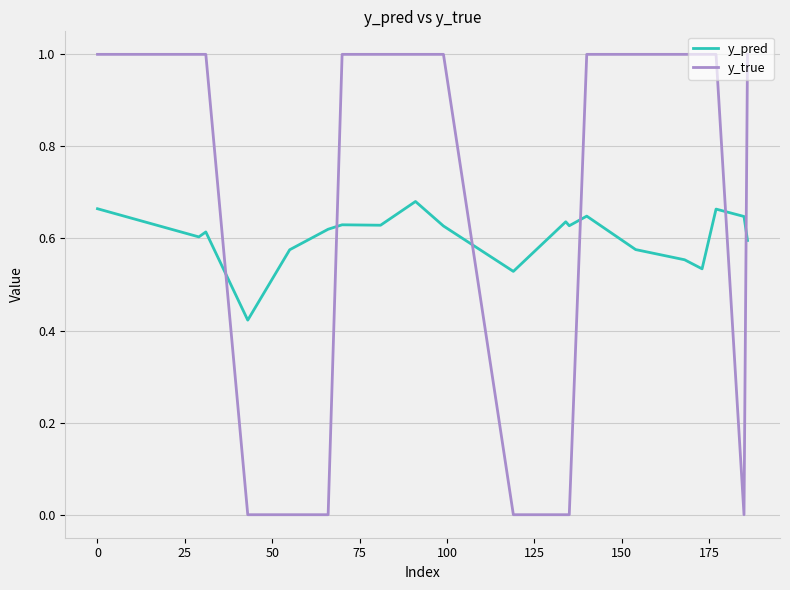

Which series has the widest spread of values?

y_true